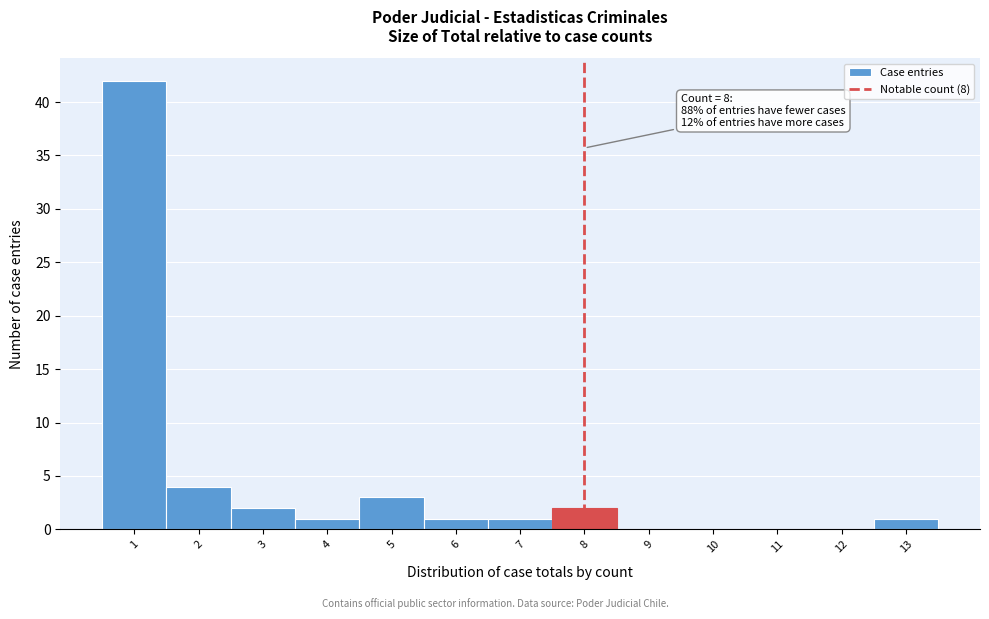

Which range on the x-axis has the tallest bar?

0.5 to 1.5